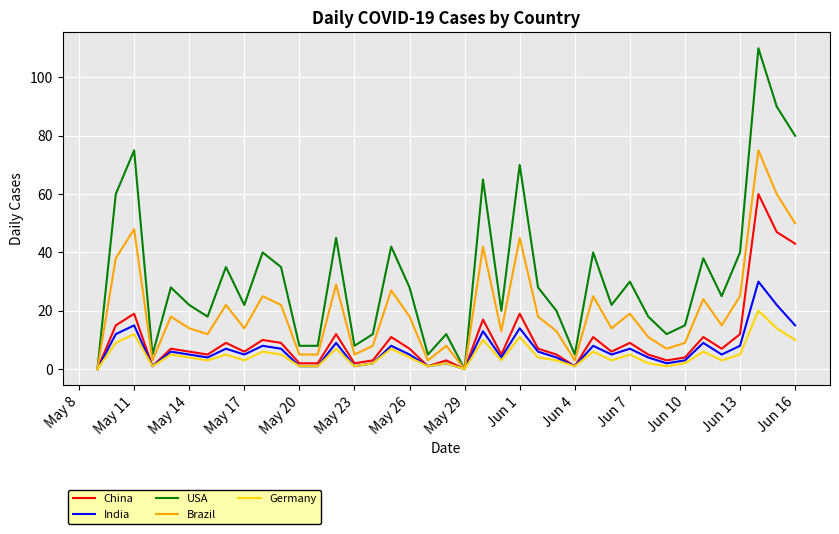

List the series in order of their peak value, lowest first.

Germany, India, China, Brazil, USA